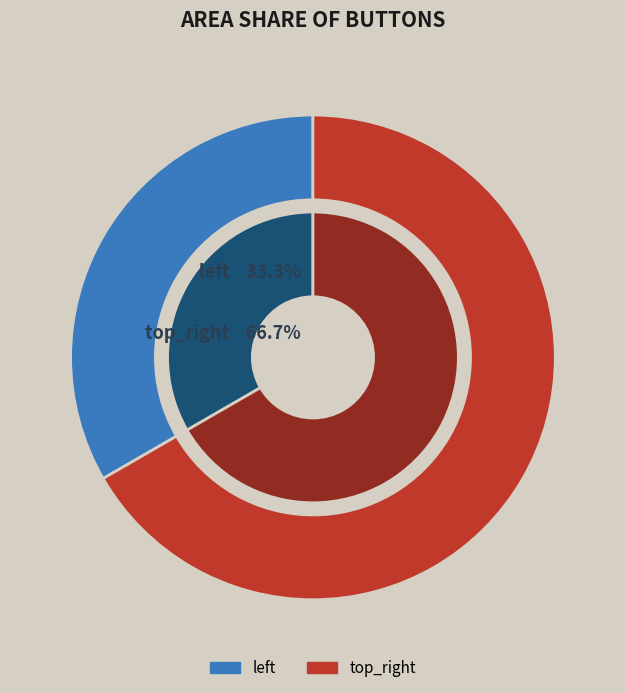

What is the smallest slice in the pie chart?

left